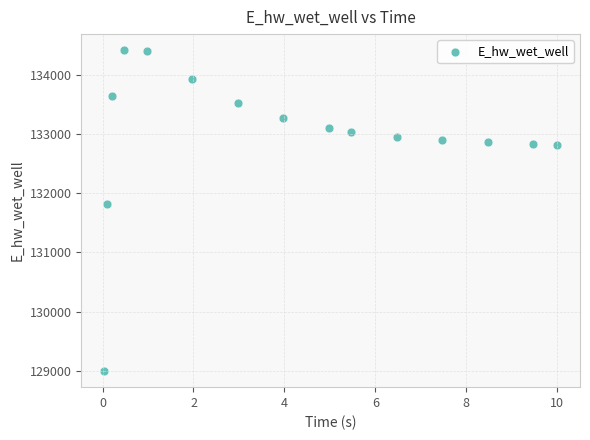

What Y value in the scatter plot is closest to 131706?

131823.8